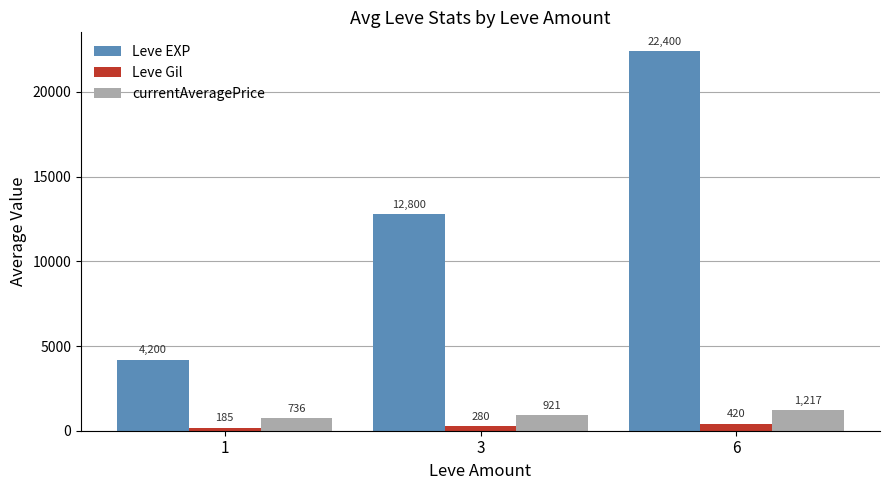

How many series are shown in this chart?

3